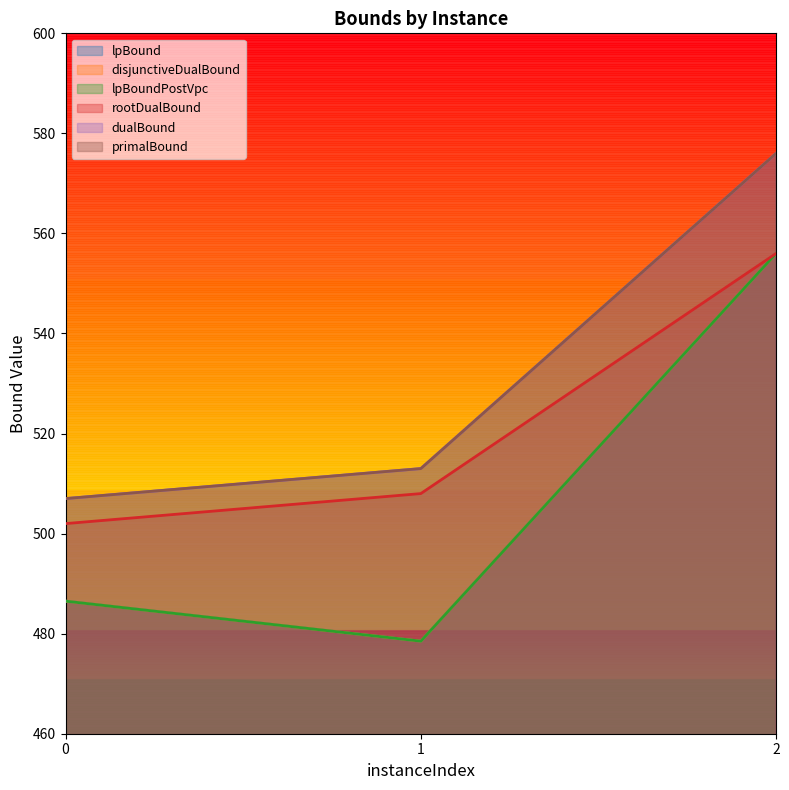

Does the chart display data point markers on the line(s)?

No